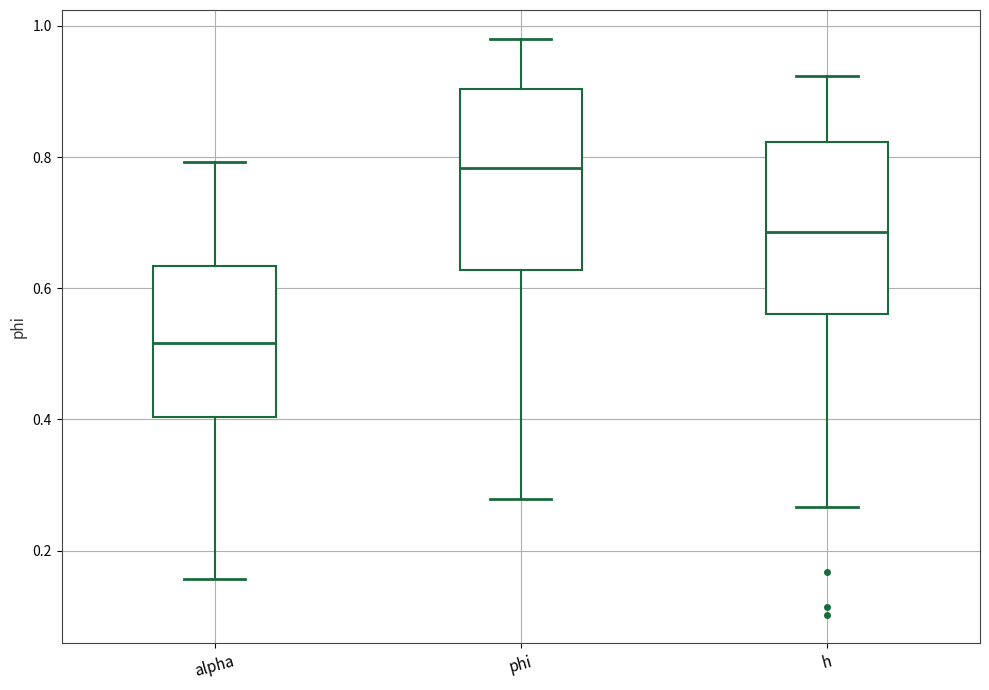

Which box has the lowest median line?

alpha